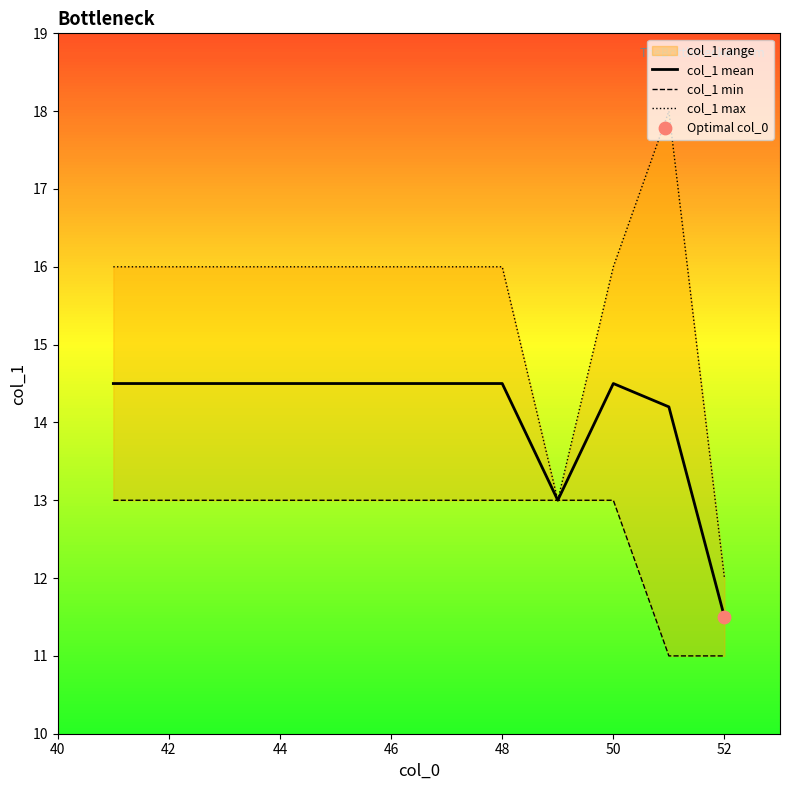

Is it true that col_1 mean equals 11.5 at 52?

True